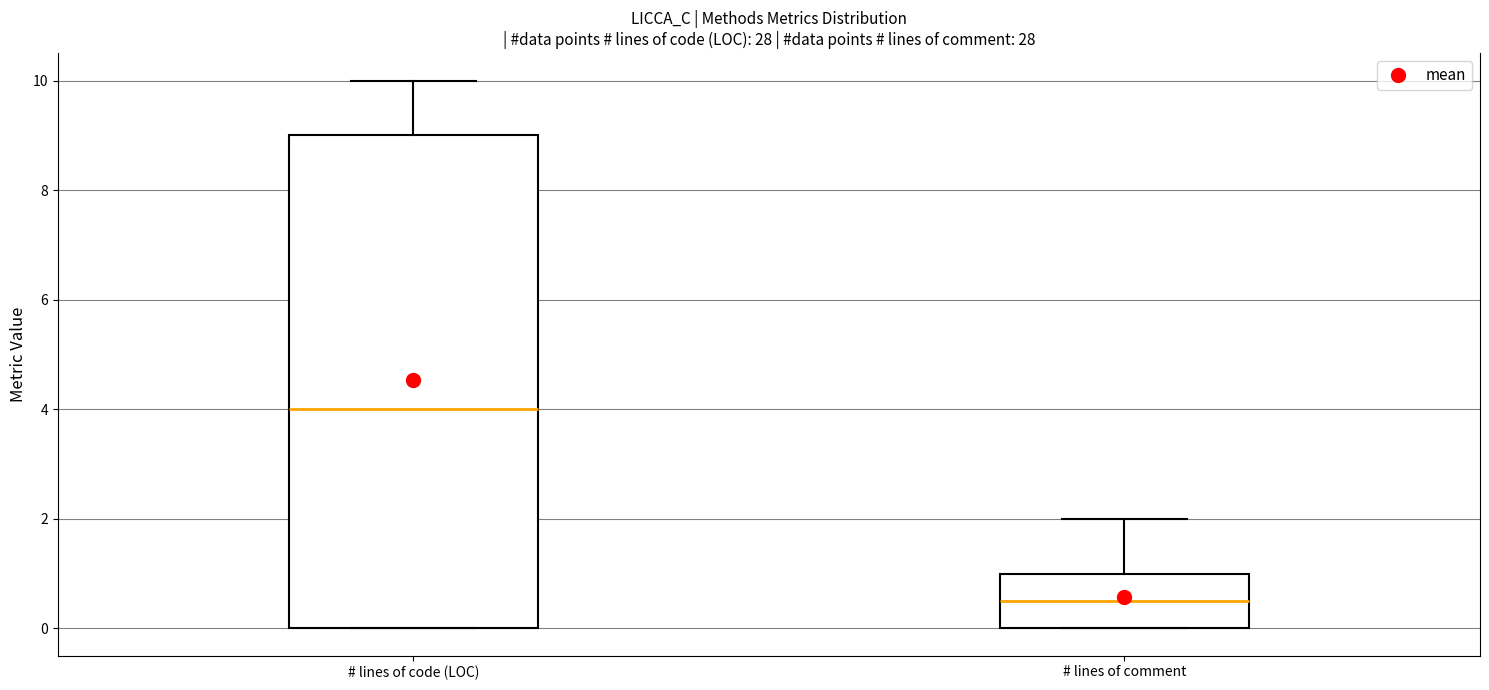

Which box has the highest median line?

# lines of code (LOC)